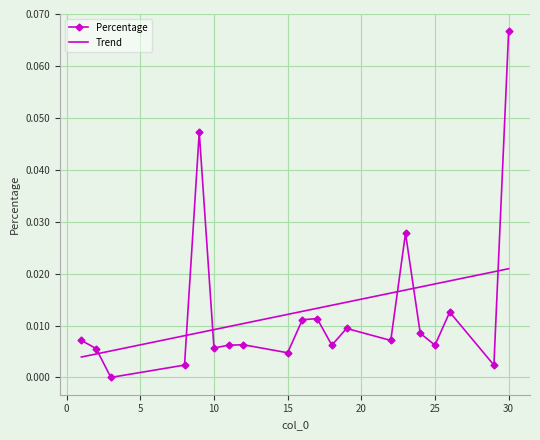

List the series in order of their peak value, highest first.

Percentage, Trend